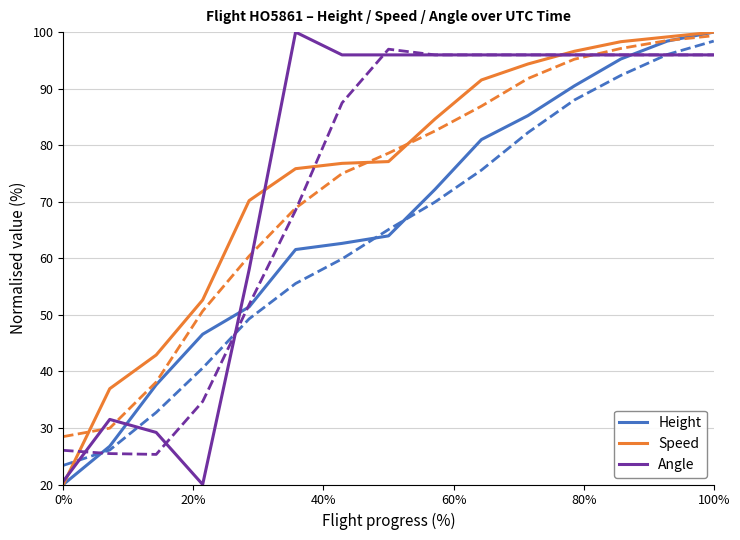

What is the greatest value displayed?

100.0